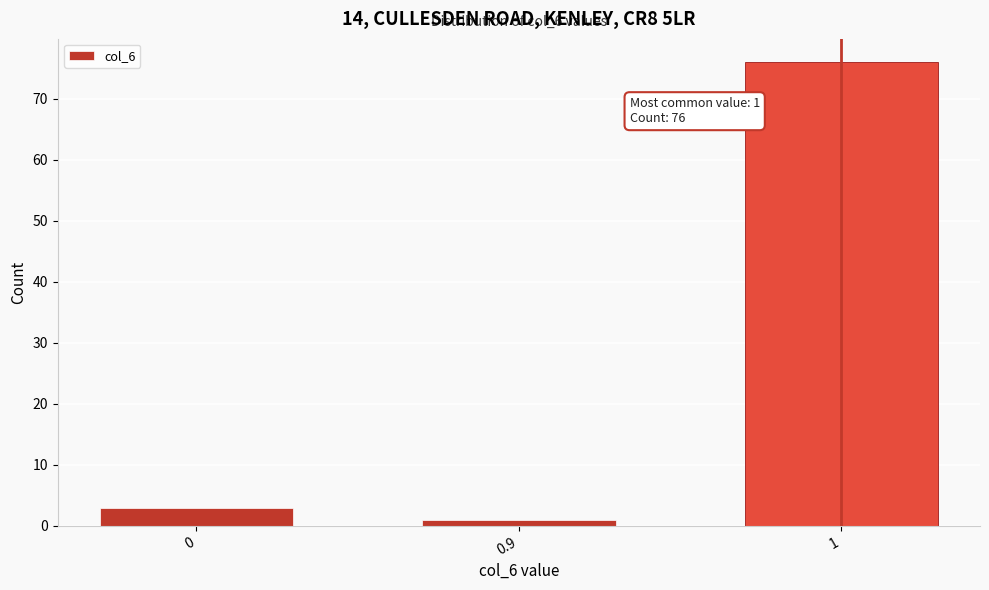

Reading left to right, transcribe all the data shown in this chart.

0=3	0.9=1	1=76